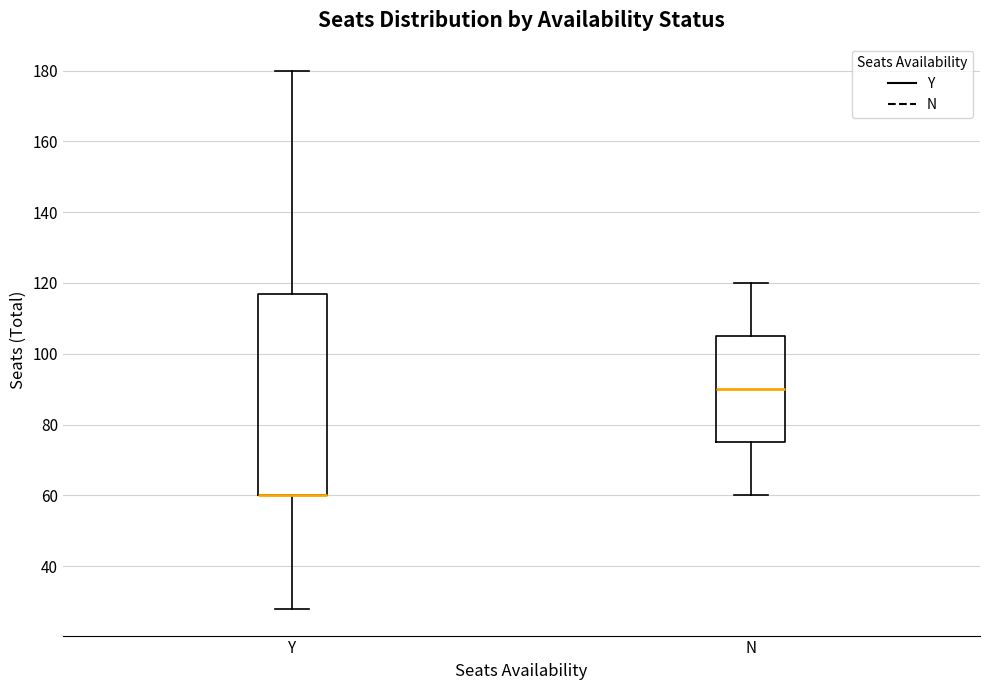

Reading left to right, read every box against the y-axis: the position of its median line, the range the box covers, and the ends of its whiskers. The values are not printed on the chart, so give them approximately, as read against the axis.

Y: median 60 (drawn on the box's lower edge), box 60 to 118, whiskers 28 to 180
N: median 90, box 76 to 106, whiskers 60 to 120